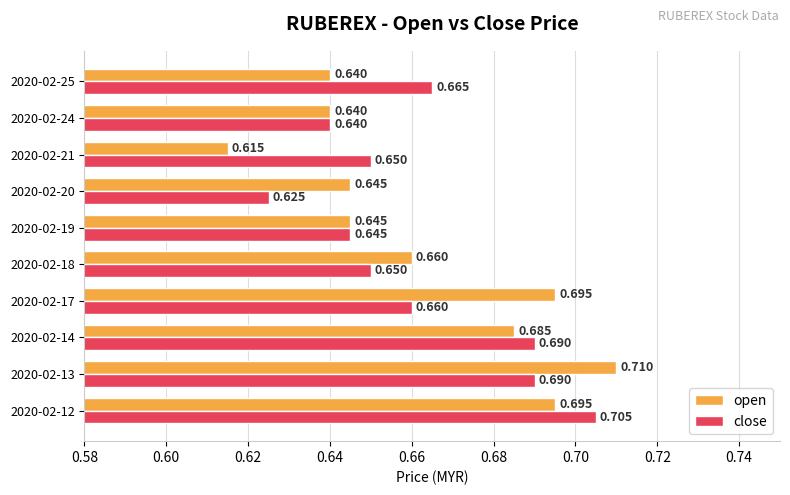

At how many categories does at least one series exceed 0?

10